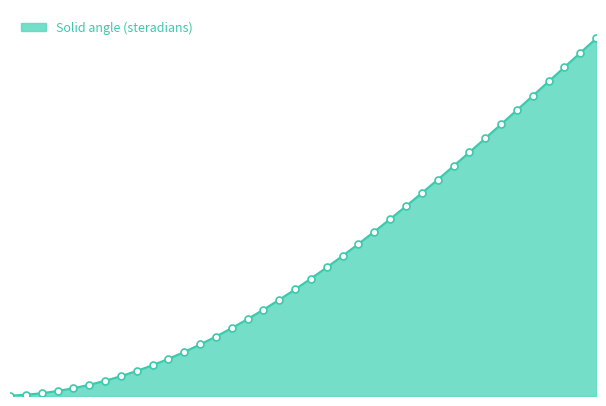

Reading left to right, transcribe all the data shown in this chart.

5=0.0	10=0.0	15=0.1	20=0.1	25=0.1	30=0.2	35=0.3	40=0.4	45=0.5	50=0.6	55=0.7	60=0.8	65=1.0	70=1.1	75=1.3	80=1.5	85=1.7	90=1.8	95=2.0	100=2.2	105=2.5	110=2.7	115=2.9	120=3.1	125=3.4	130=3.6	135=3.9	140=4.1	145=4.4	150=4.7	155=4.9	160=5.2	165=5.5	170=5.7	175=6.0	180=6.3	185=6.6	190=6.8